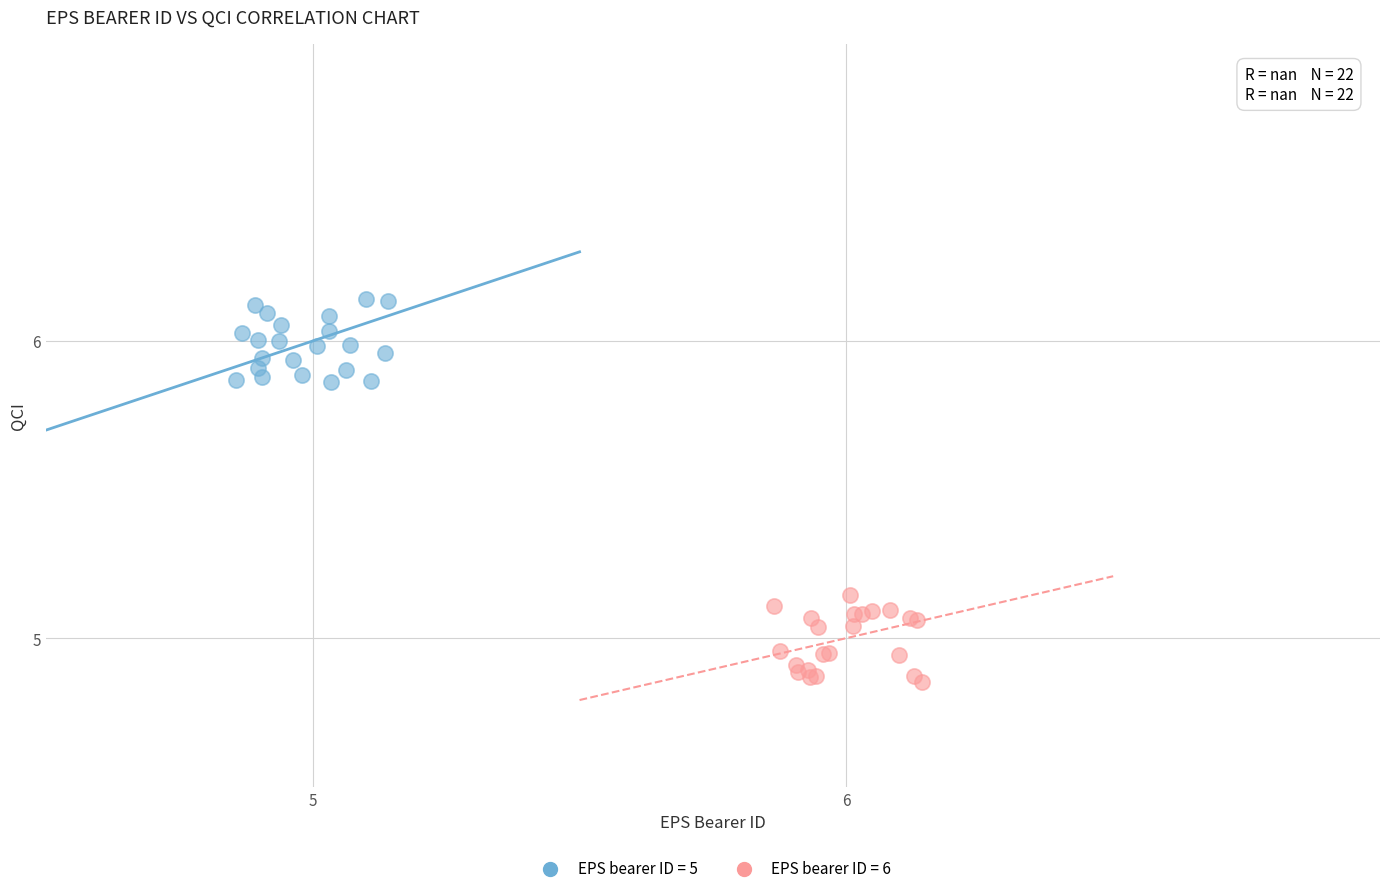

Which series contains the lowest Y value?

EPS bearer ID = 6